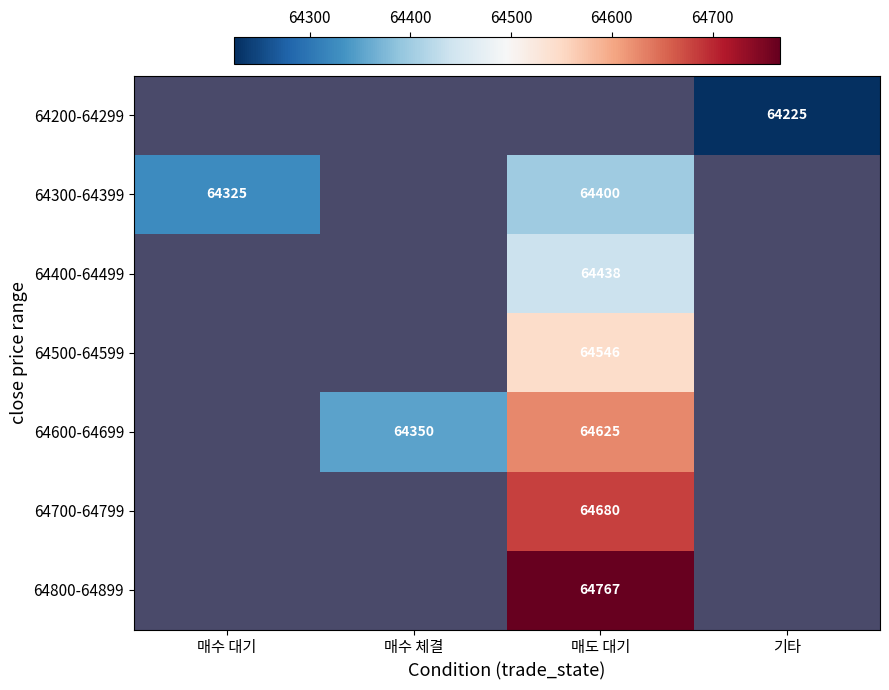

Which label corresponds to the largest value in the chart?

매도 대기